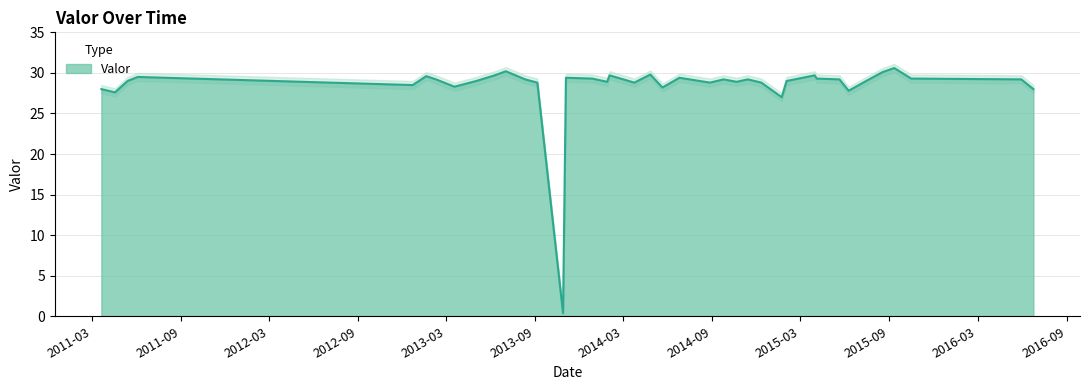

Reading right to left, extract all data points from this chart.

28.0	29.2	29.3	30.6	30.1	29.0	27.8	29.2	29.3	29.7	29.0	27.0	28.8	29.2	28.9	29.2	28.8	29.4	28.2	29.8	28.8	29.7	28.9	29.3	29.4	0.4	28.8	29.2	30.2	29.7	29.0	28.3	29.2	29.6	28.5	29.5	29.0	27.6	28.0